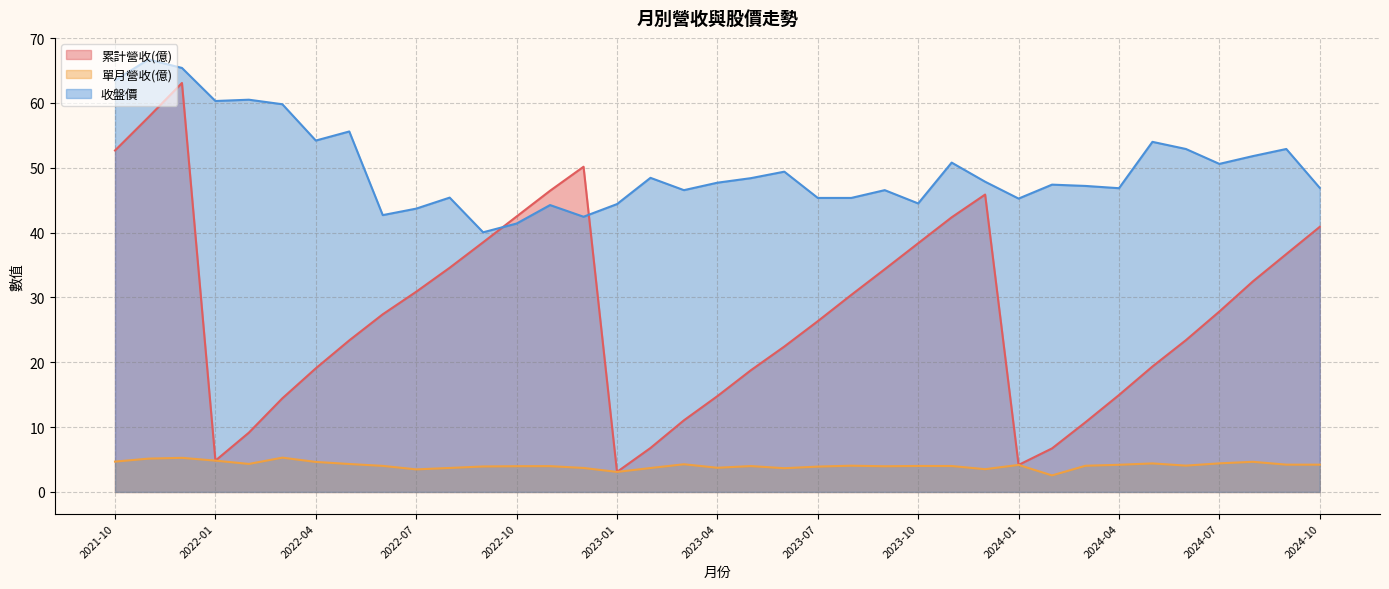

At which category is the sum across all series the highest?

2021-12